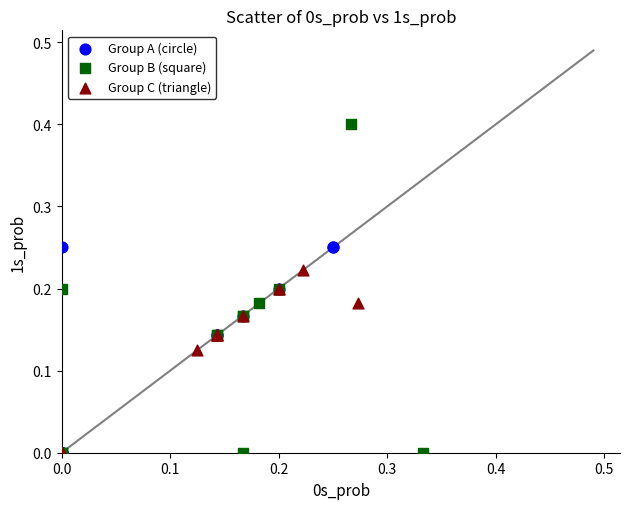

Which series has the largest Y range (max minus min)?

Group B (square)